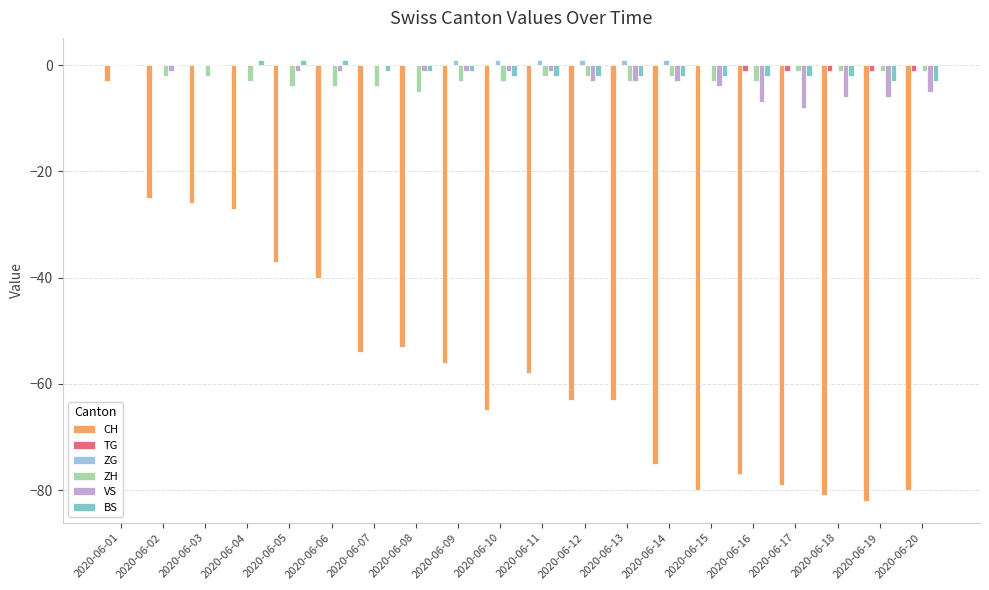

At which label is ZH closest to -2?

2020-06-02